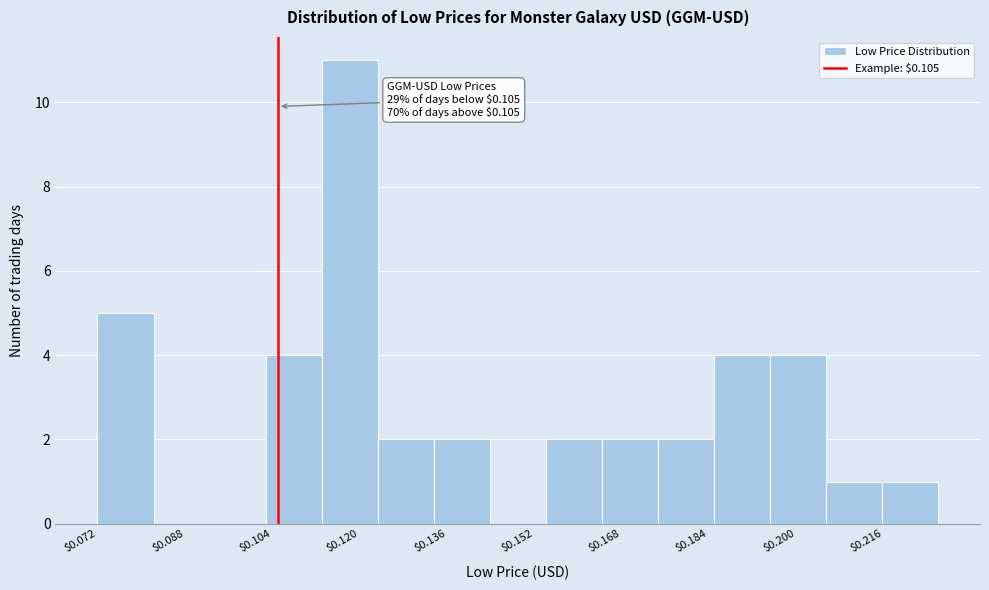

Over which range of the x-axis is the bar tallest?

0.114 to 0.124